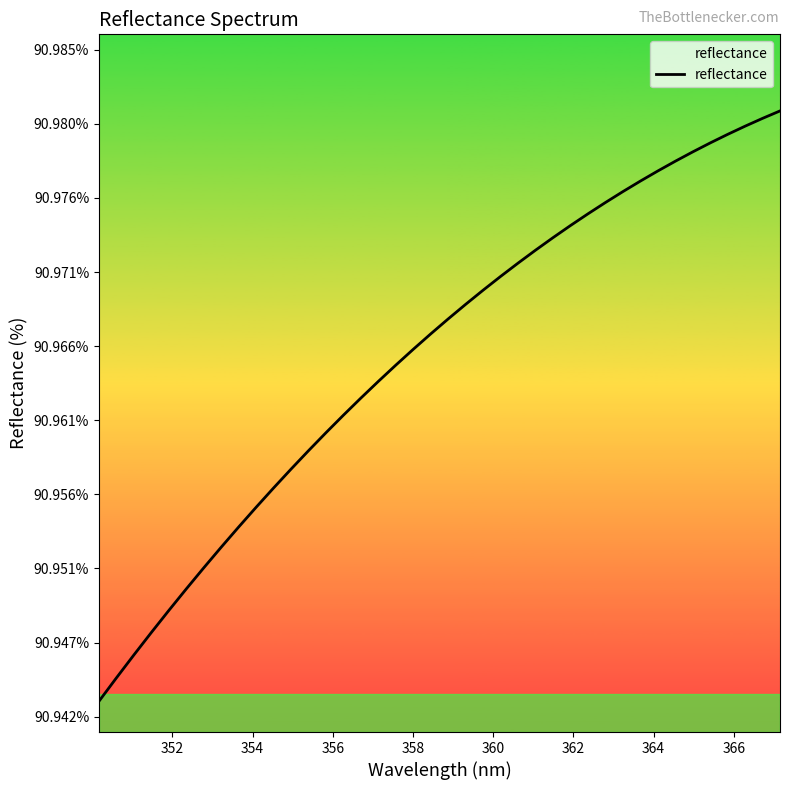

What is the smallest value displayed?

90.9